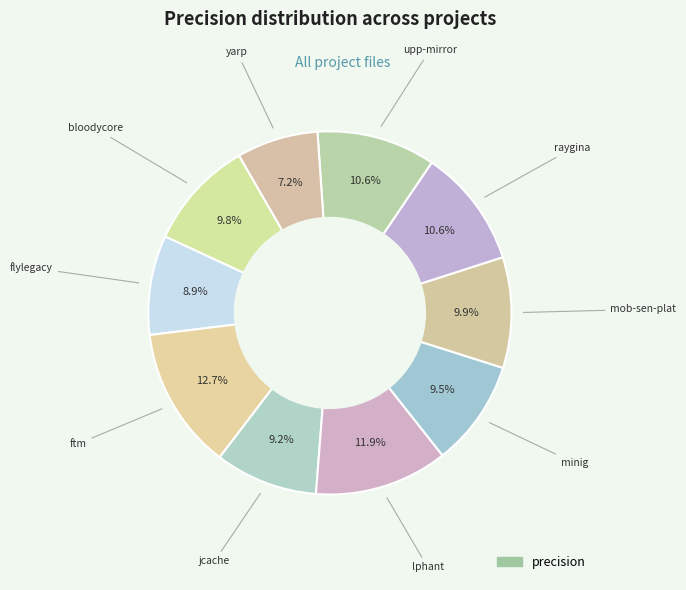

How many slices are in this pie chart?

10